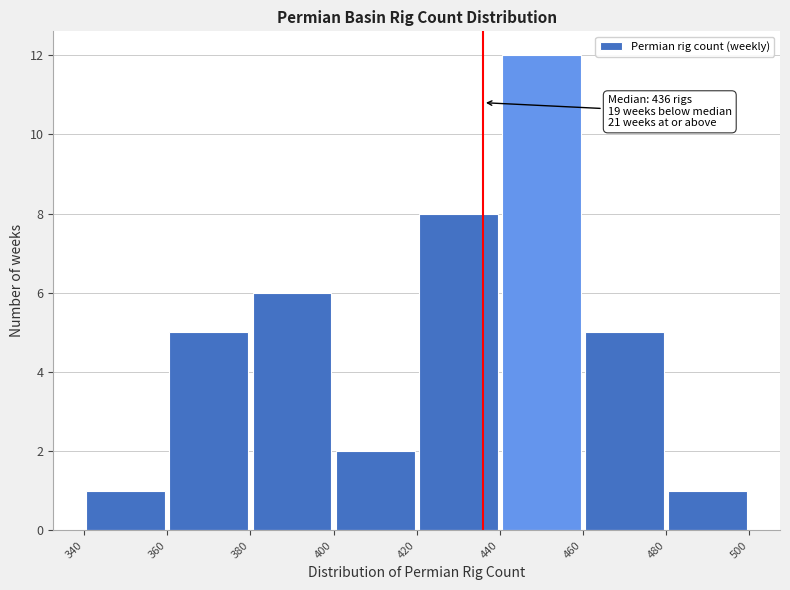

Which range on the x-axis has the tallest bar?

440 to 460